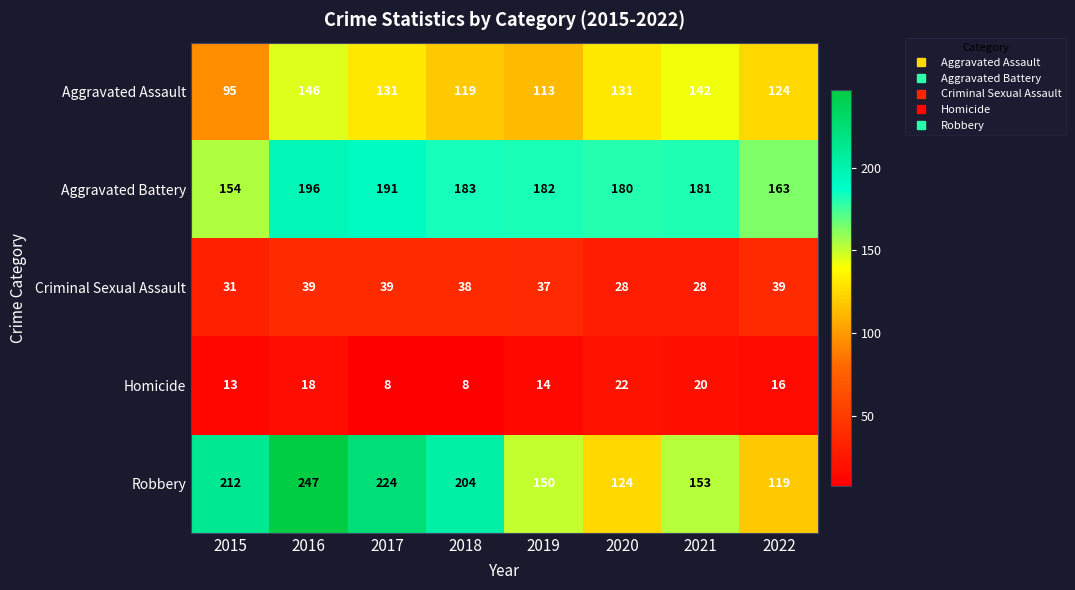

Which series has the widest spread of values?

Robbery